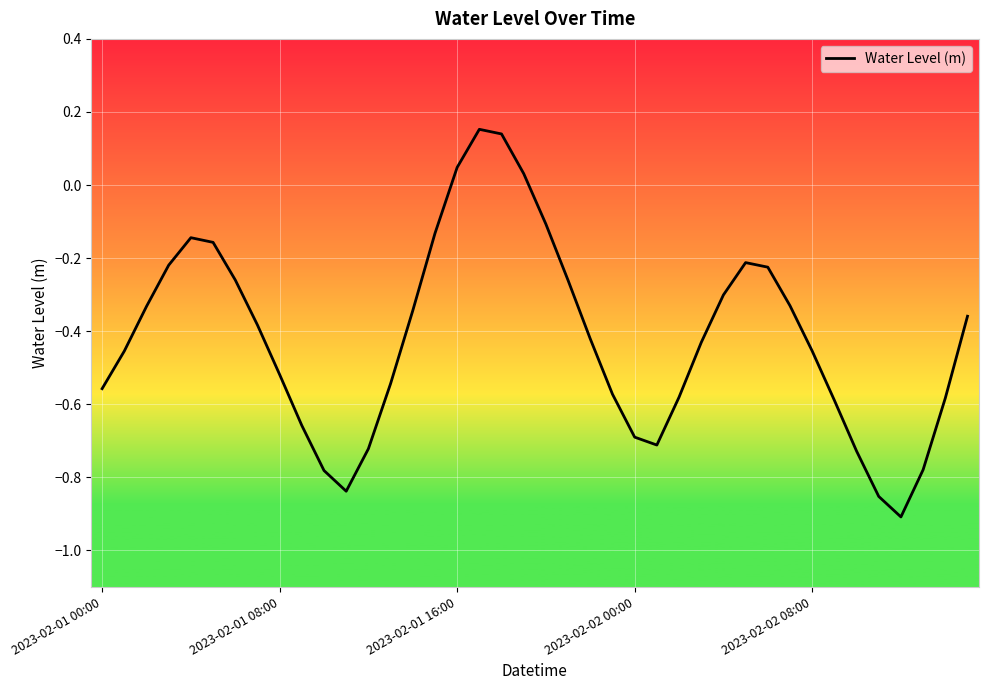

What is the difference between the maximum and minimum values?

1.1